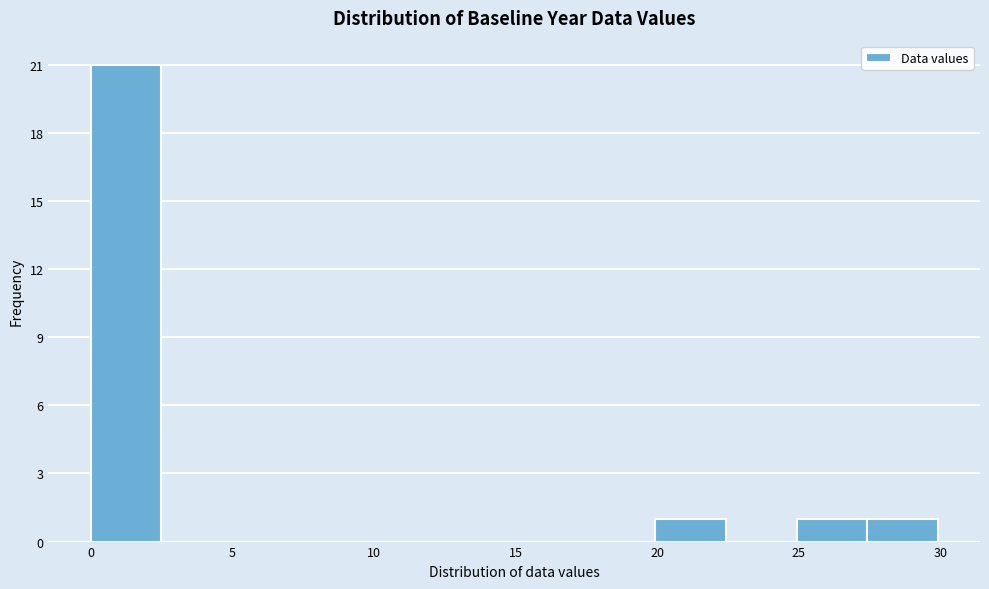

Which range on the x-axis has the tallest bar?

0.0 to 2.5